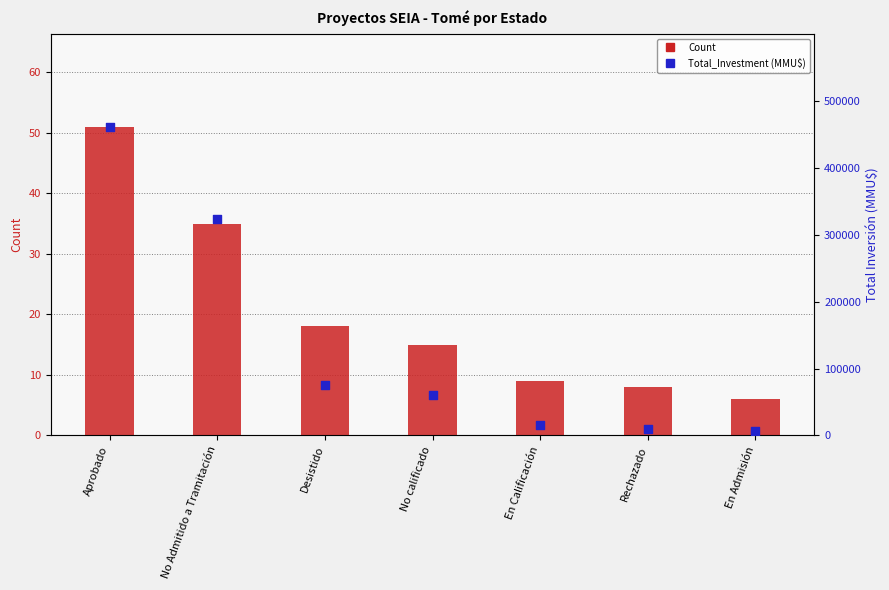

Is the value of Total_Investment at En Admisión greater than the value of Count at No calificado?

Yes